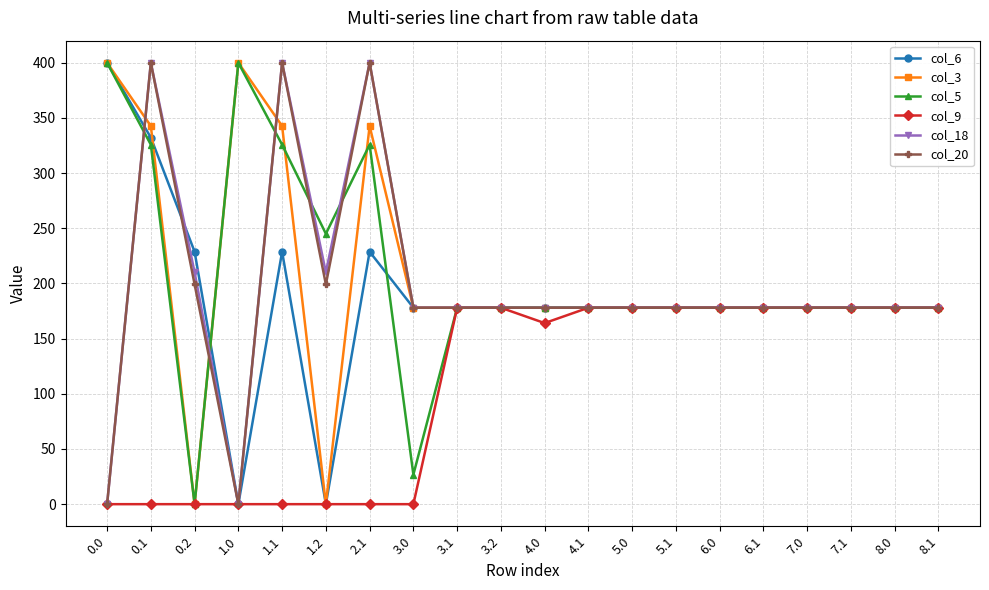

At how many categories does at least one series exceed 173?

20